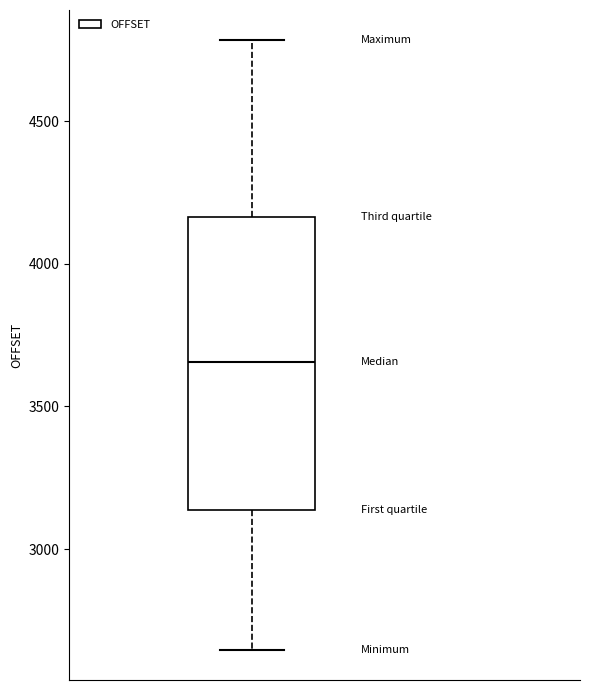

Where is the upper edge of the box on the y-axis? The values are not printed on the chart, so give them approximately, as read against the axis.

4150